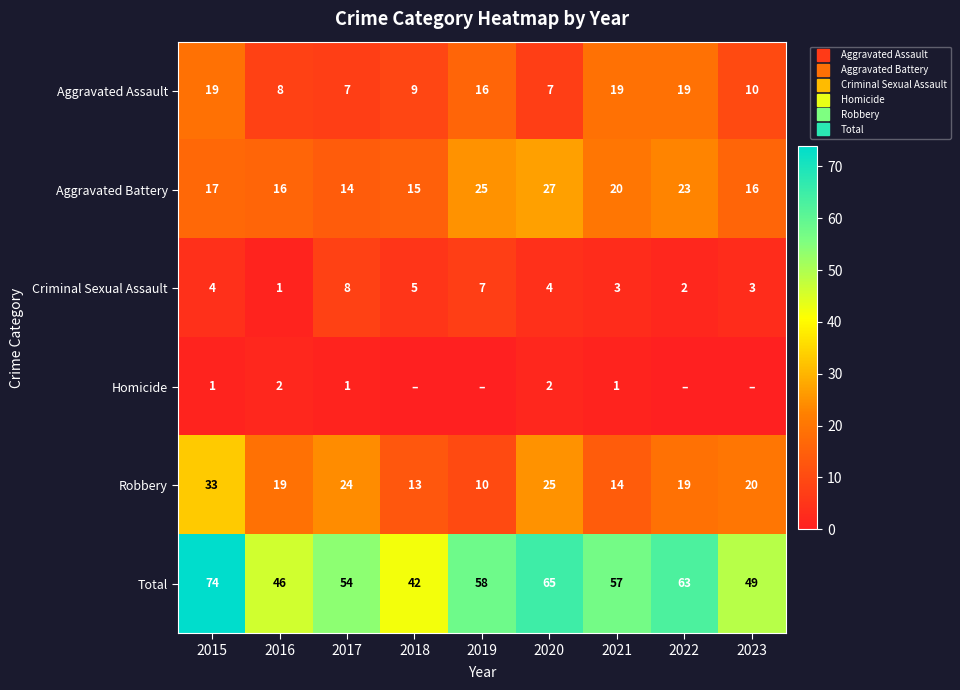

The Homicide series shows 3 at 2020. True or false?

False